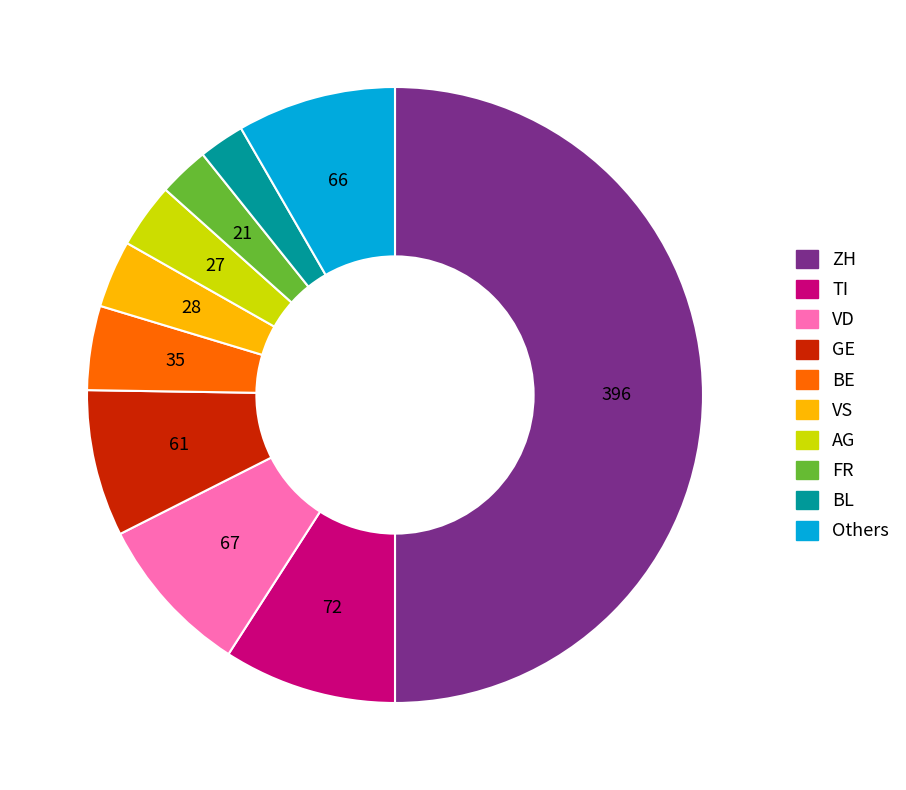

Combined, do ZH and VD account for over 50%?

Yes